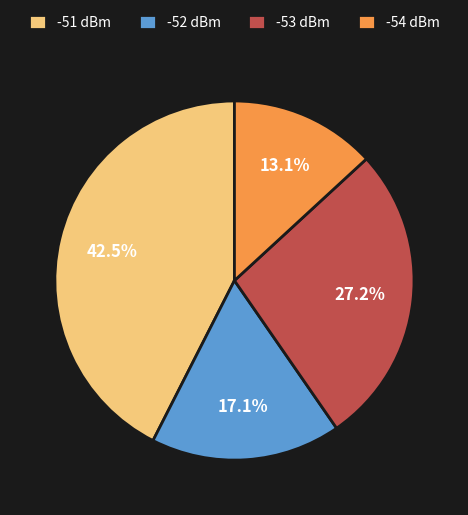

Combined, what portion of the pie is -51 and -54?

55.7%